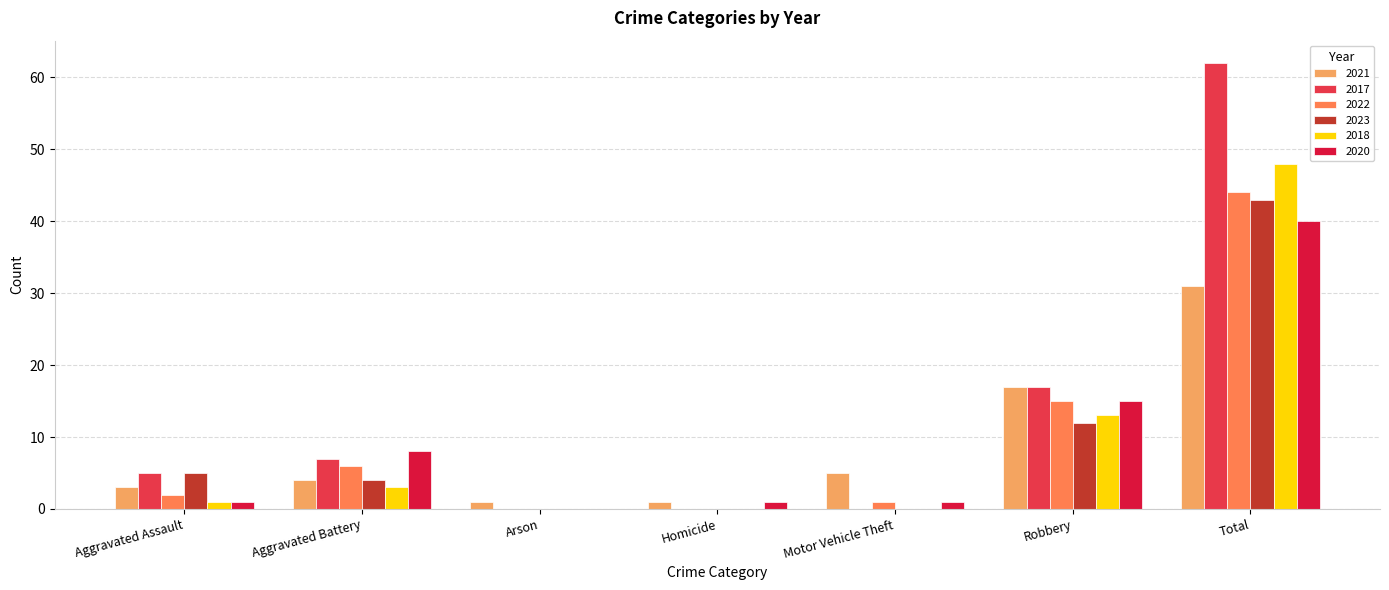

How many values in 2020 are above zero?

6